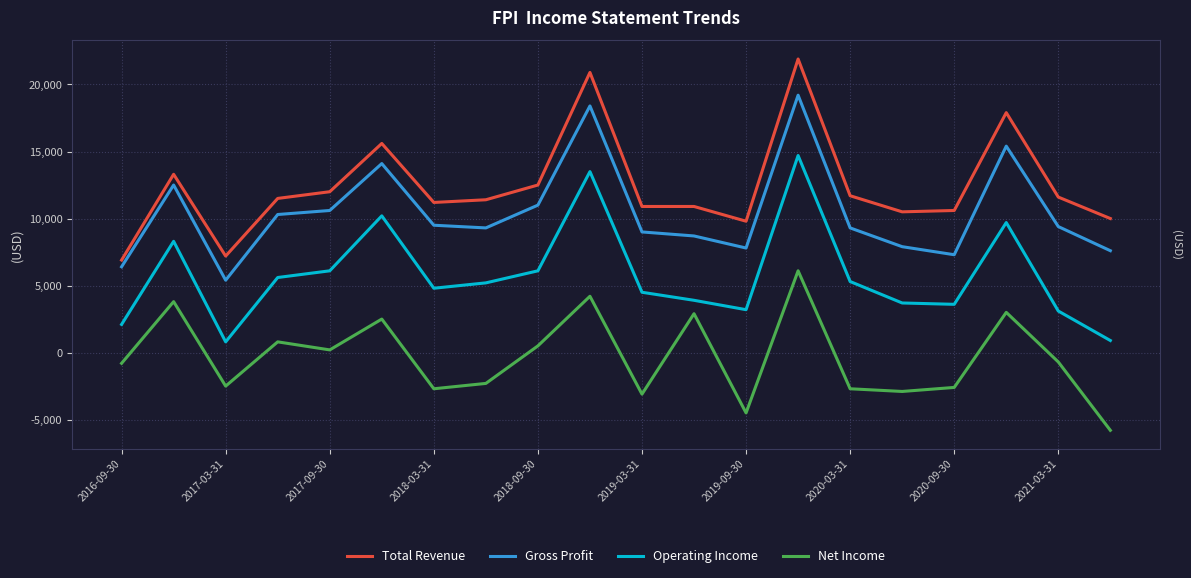

Which series has the largest total across all categories?

Total Revenue